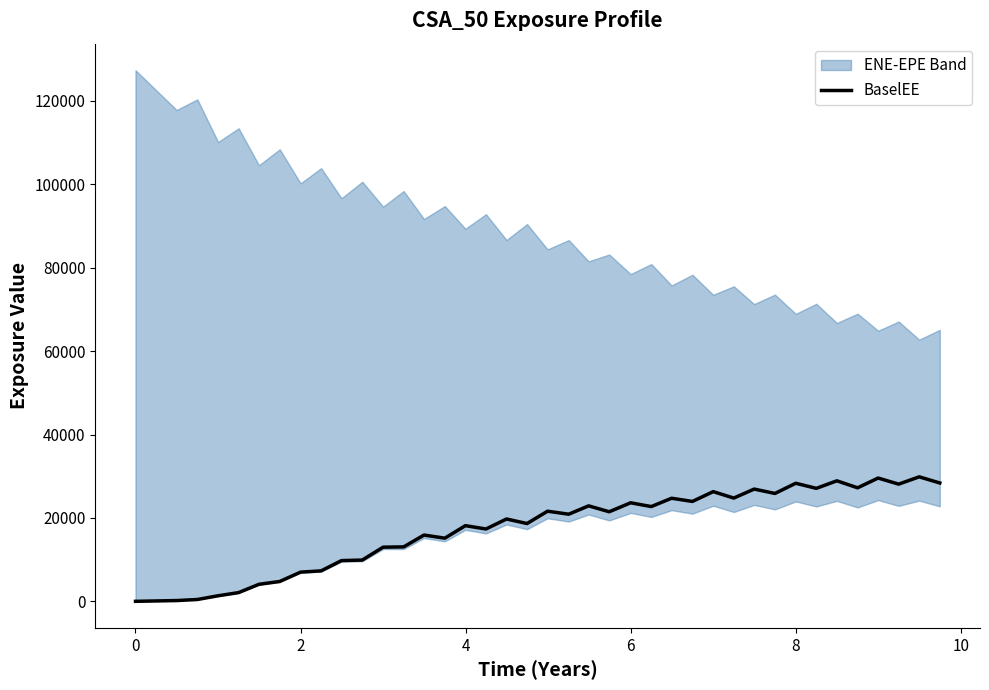

What is the maximum value for BaselEE?

29852.4